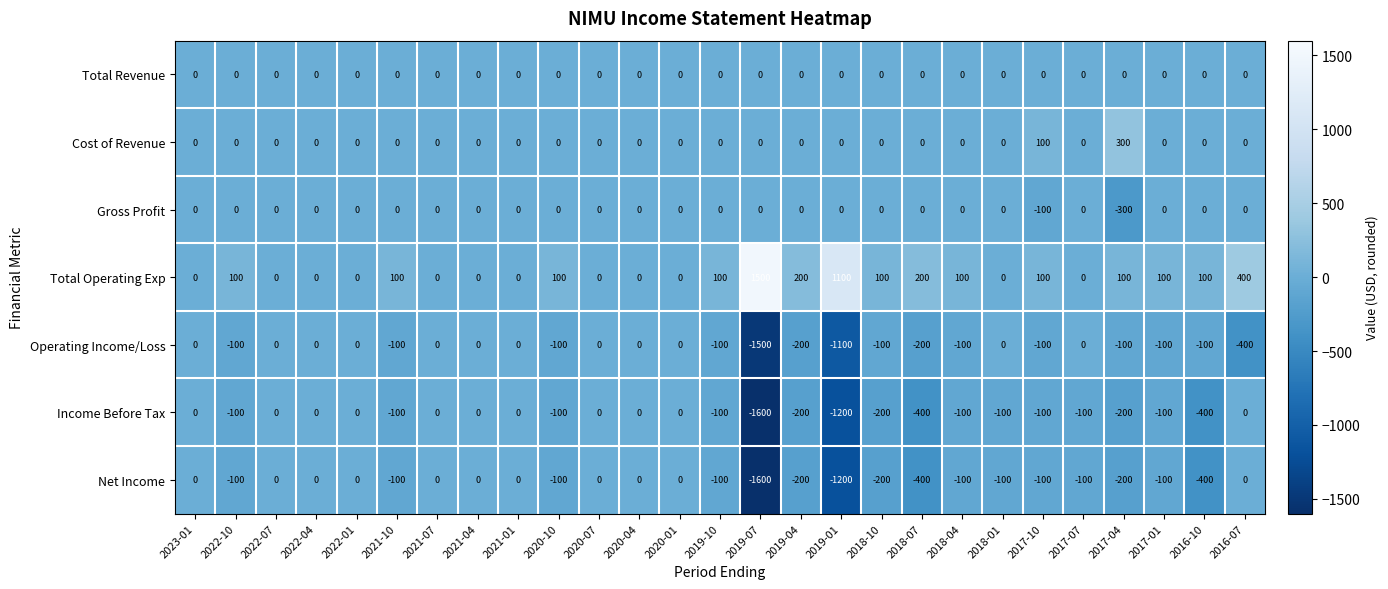

The Total Operating Exp series shows -507 at 2022-07. True or false?

False